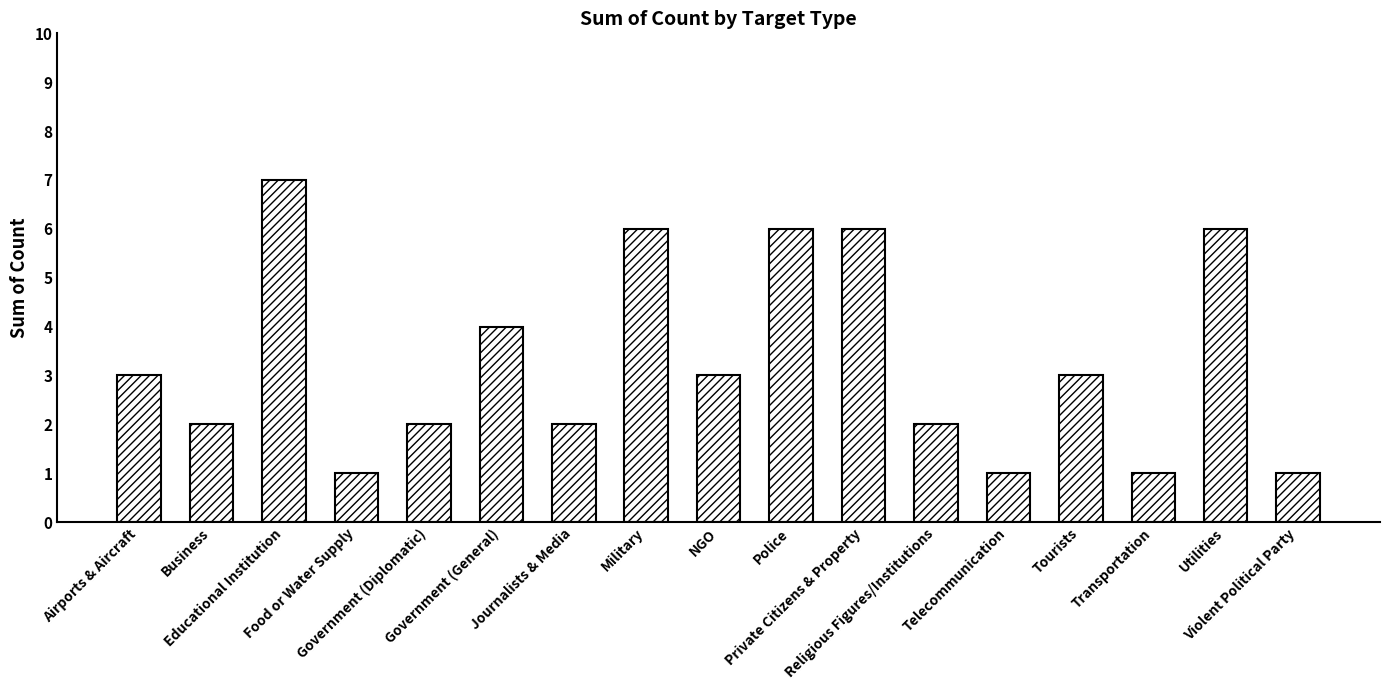

What is the sum of all values?

56